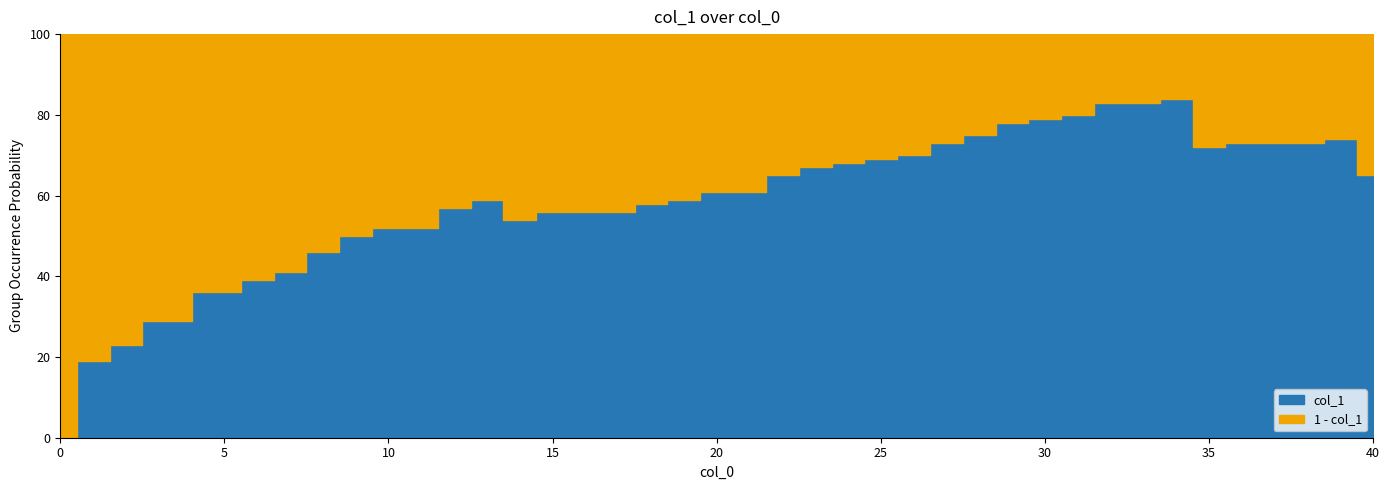

What is the difference between the second highest and second lowest values?

0.6